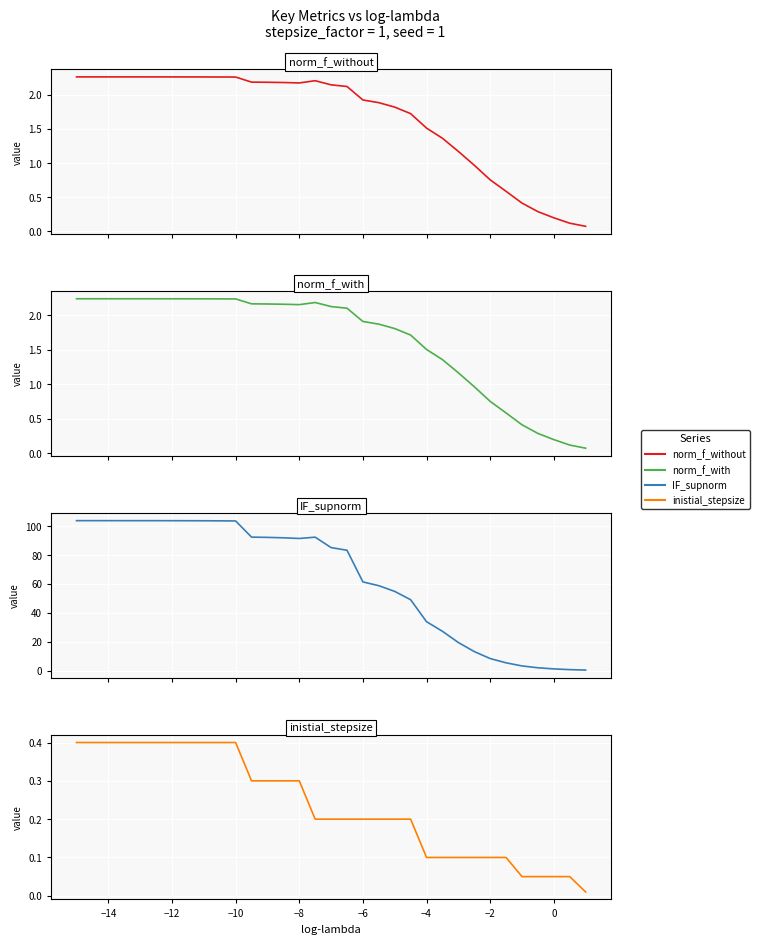

In norm_f_without, how many points are lower than both neighbors (excluding endpoints)?

1